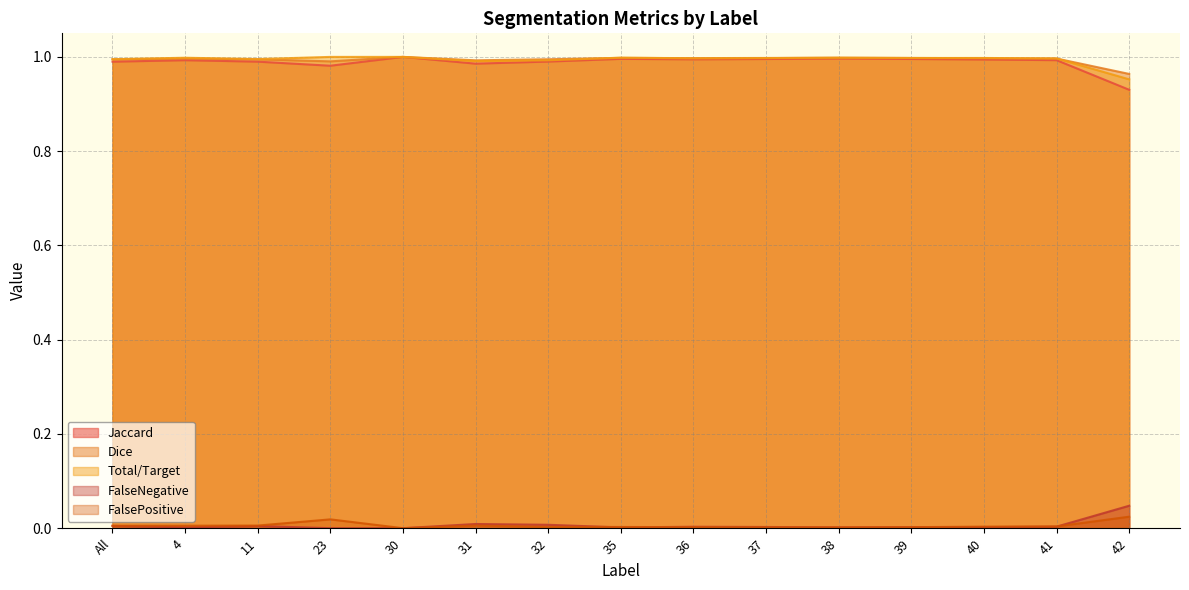

What are all the series names shown in the legend?

Jaccard, Dice, Total/Target, FalseNegative, FalsePositive